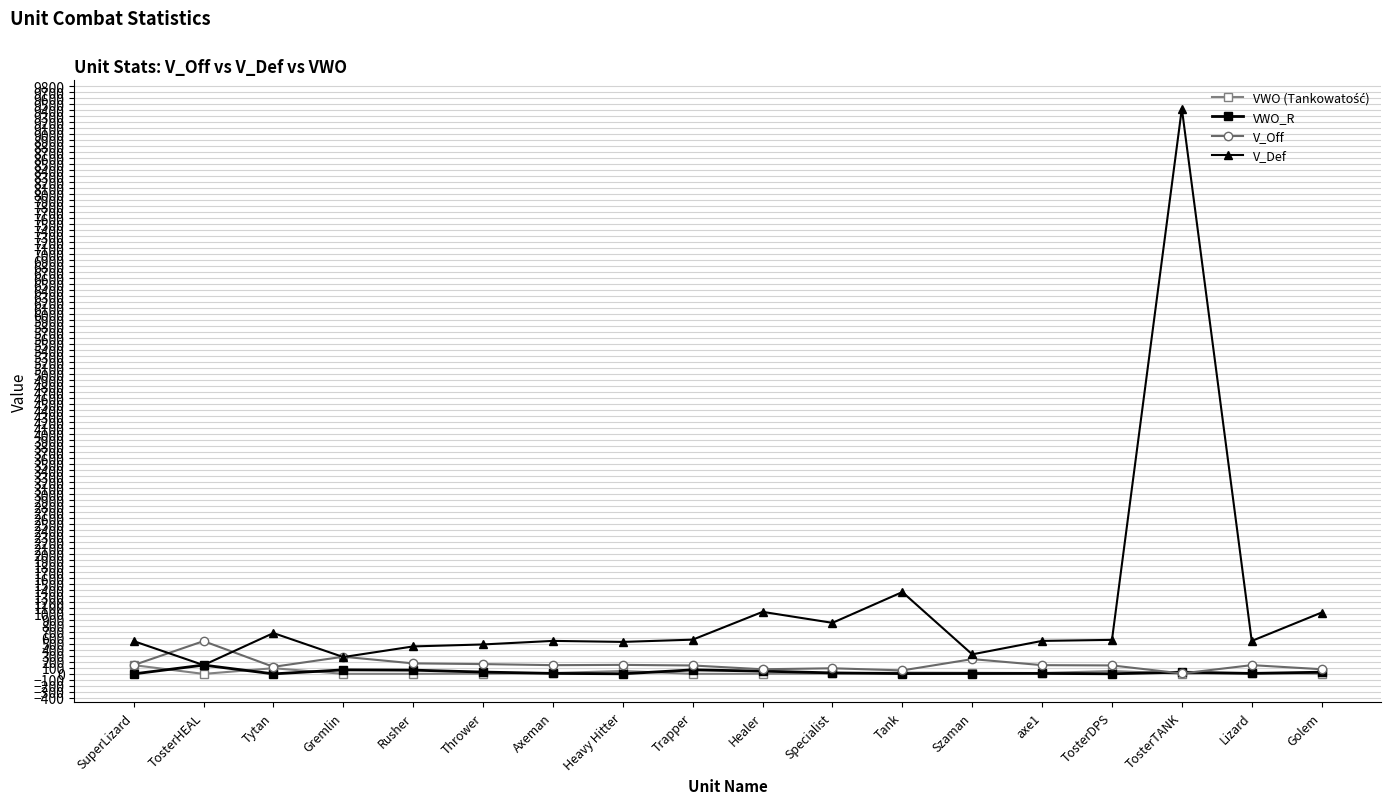

True or false: V_Def has a value of 1024.2 at Golem.

True